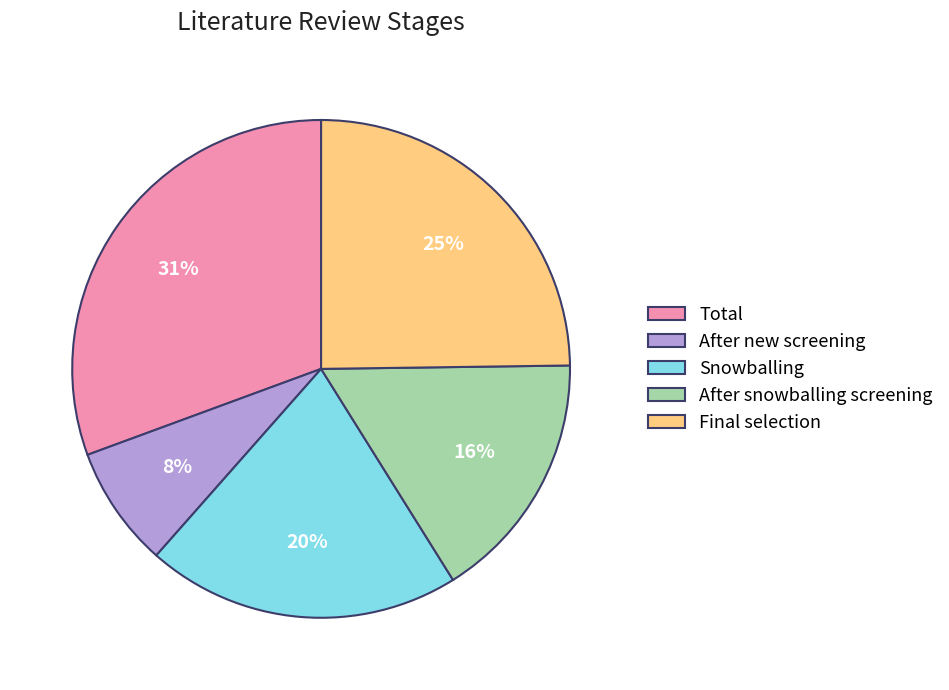

The Snowballing slice represents 20% of the pie. True or false?

True